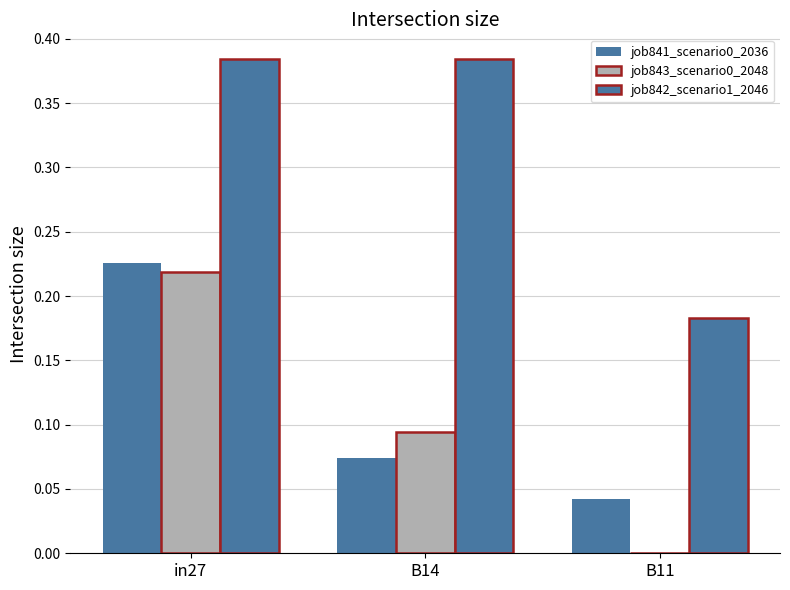

What is the average value of the job841_scenario0_2036 series?

0.1